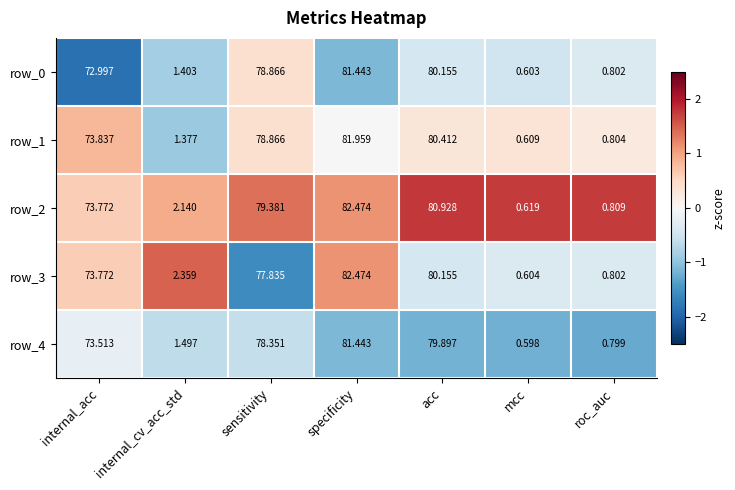

What is the maximum value for row_2?

82.5